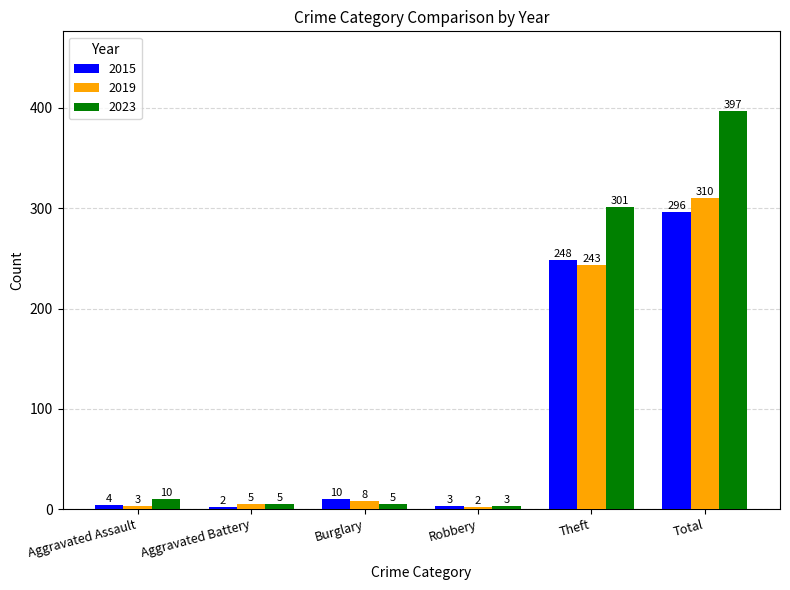

What position from the left is Burglary?

3